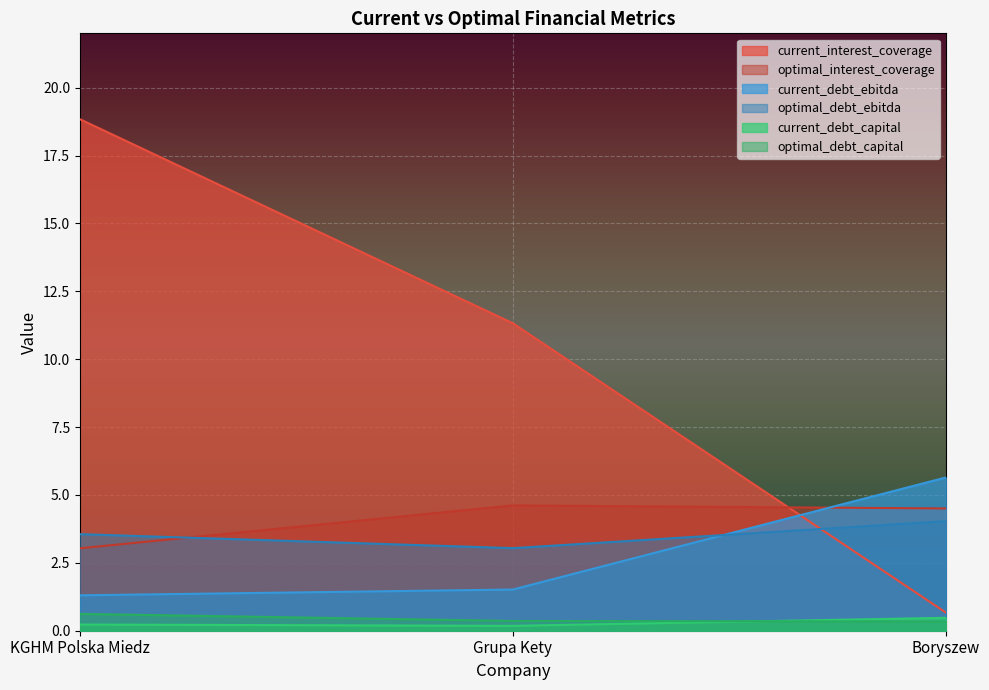

Rank the categories by current_debt_capital value from highest to lowest.

Boryszew, KGHM Polska Miedz, Grupa Kety